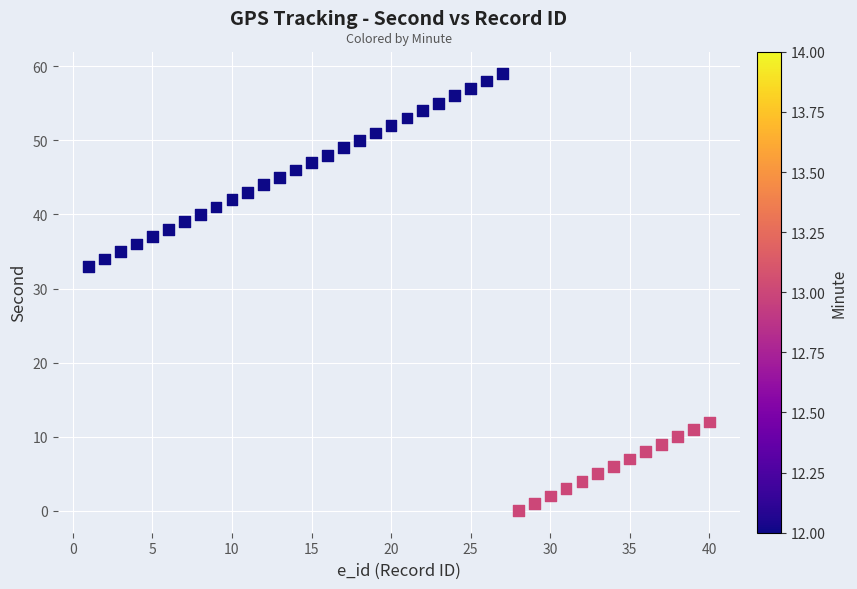

What is the range of Y values (max minus min)?

59